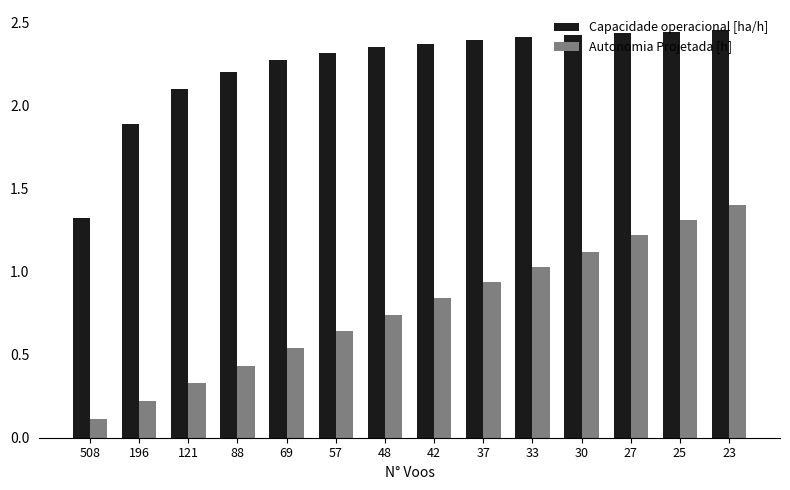

How many values in the Capacidade operacional [ha/h] series are below 2?

2